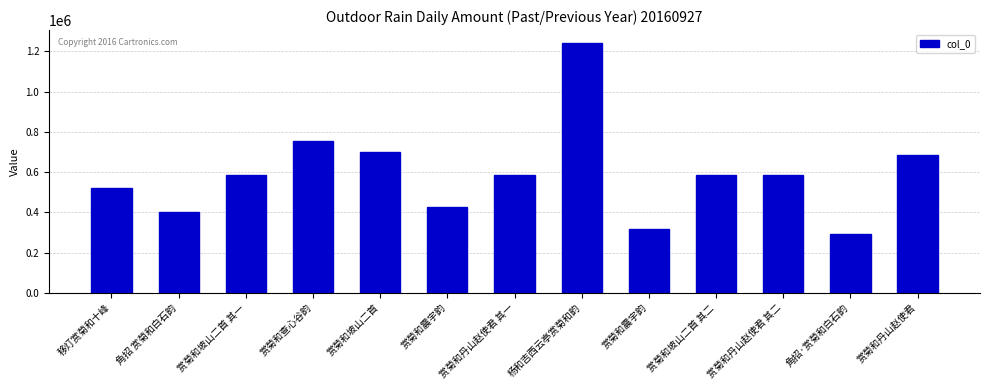

Reading right to left, extract all data points from this chart.

赏菊和丹山赵使君=682793	角招·赏菊和白石韵=293895	赏菊和丹山赵使君 其二=586052	赏菊和坡山二首 其二=583862	赏菊和震宇韵=316092	杨和吉西云亭赏菊和韵=1244093	赏菊和丹山赵使君 其一=586051	赏菊和震宇韵=425664	赏菊和坡山二首=701753	赏菊和查心谷韵=756311	赏菊和坡山二首 其一=583861	角招 赏菊和白石韵=402015	移灯赏菊和十峰=521854